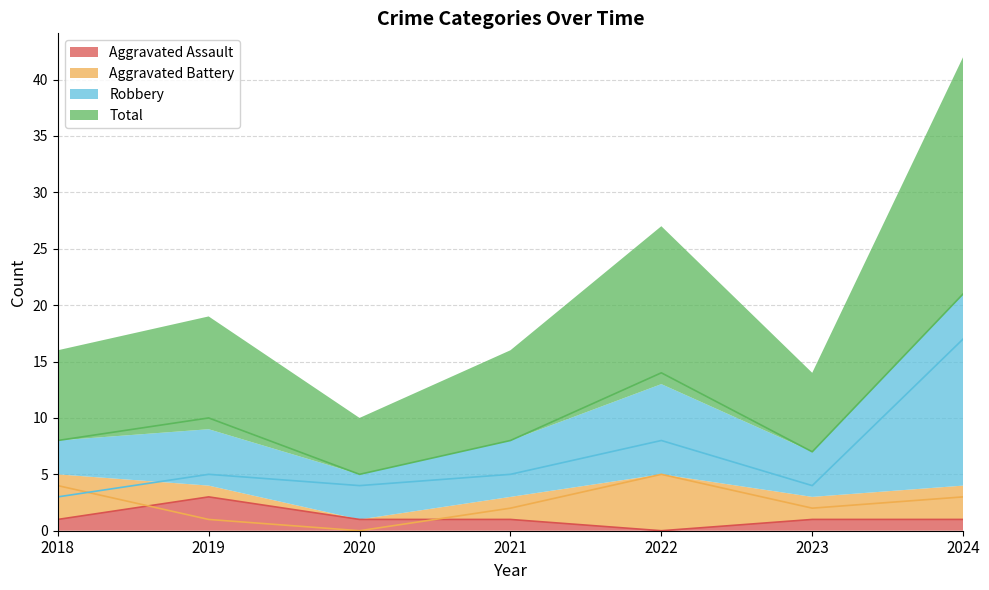

True or false: Robbery and Total cross at least once.

False